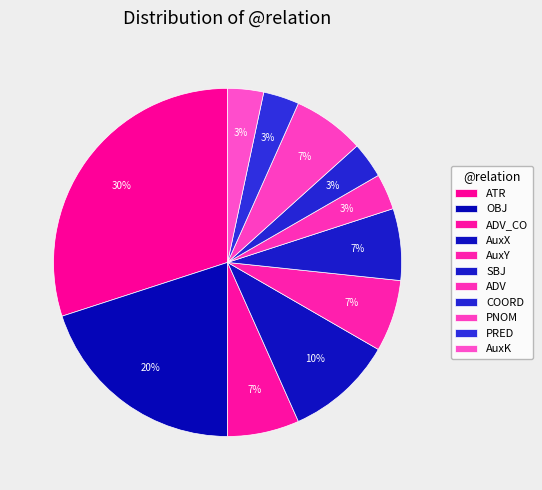

How many segments does this pie chart have?

11